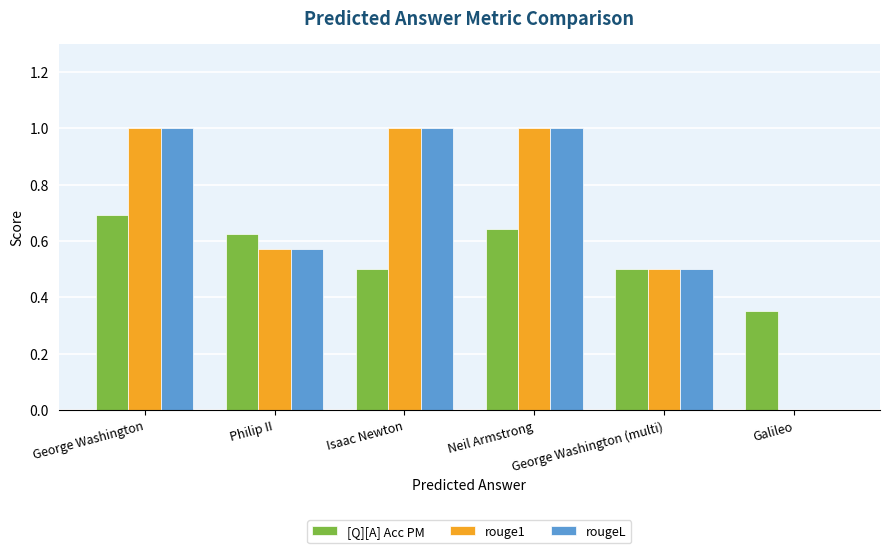

The value of [Q][A] Acc PM at George Washington (multi) is 0.5. True or false?

True